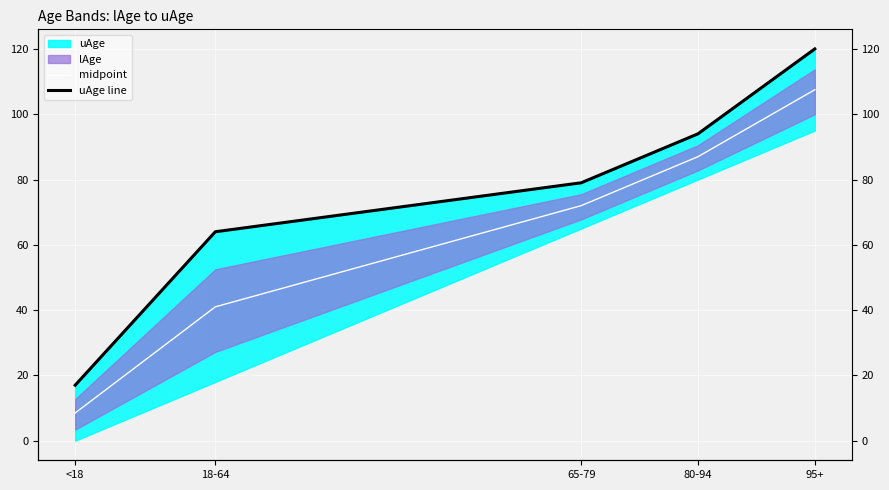

True or false: midpoint and uAge line cross at least once.

False